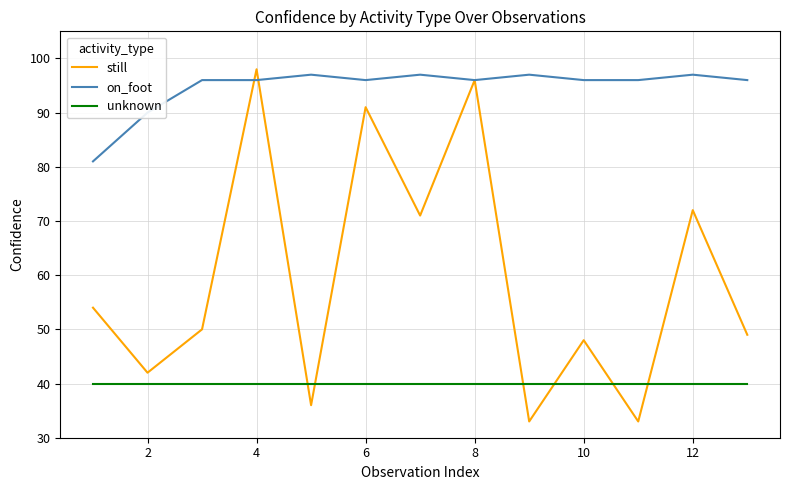

True or false: unknown and on_foot intersect in this chart.

False